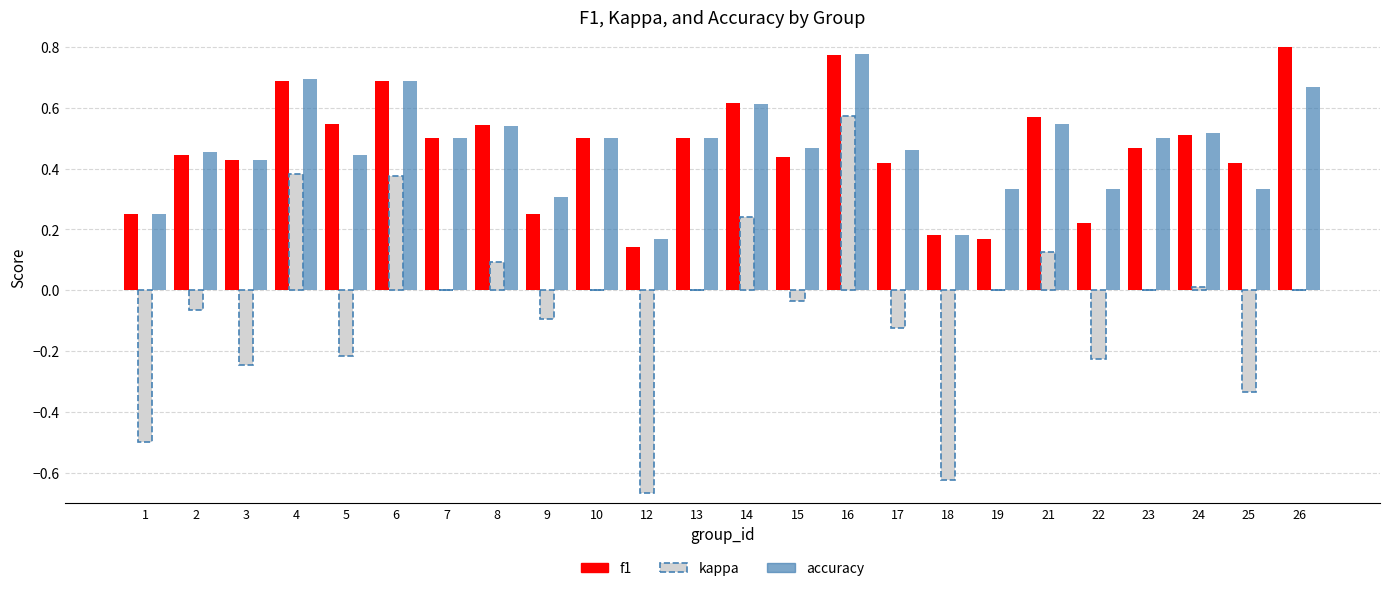

Which series has the widest spread of values?

kappa